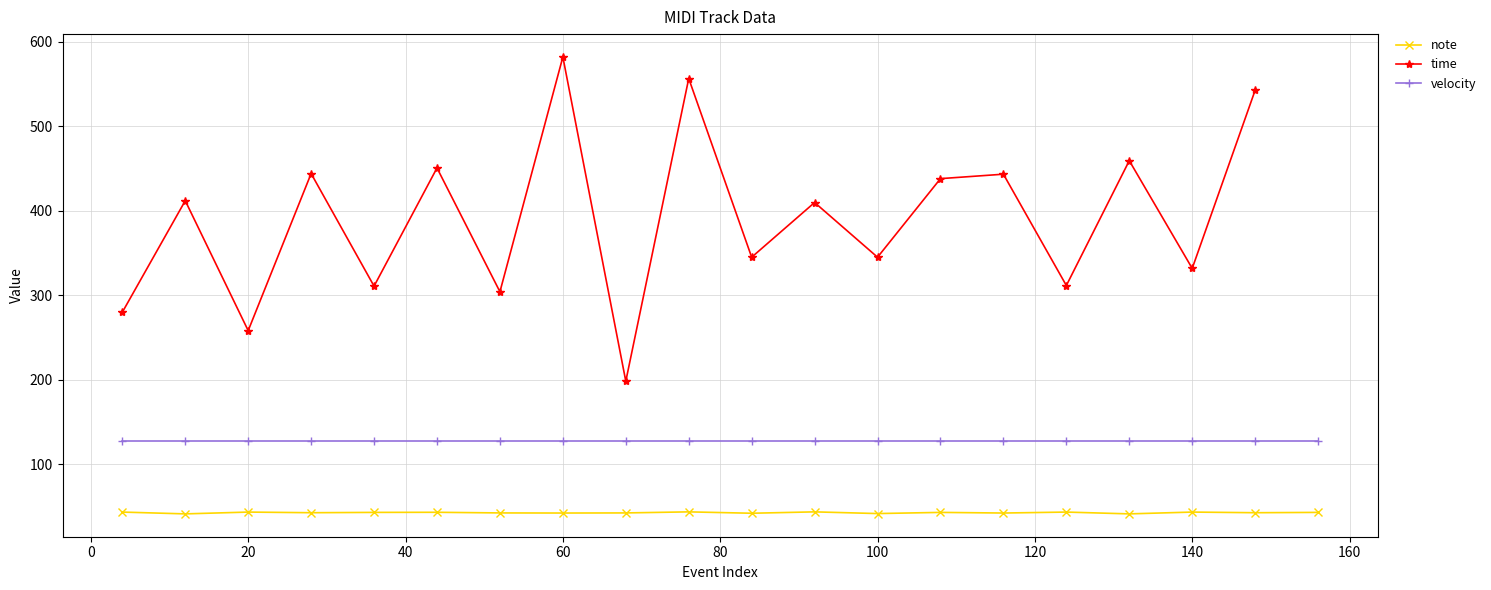

The note series shows 71.3 at 20. True or false?

False